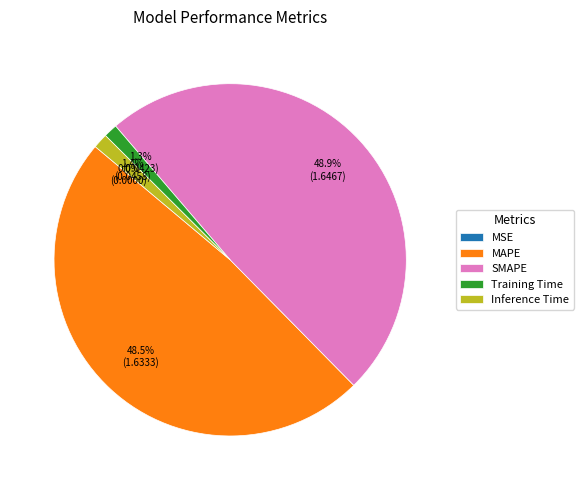

Is MAPE the majority of the pie?

No